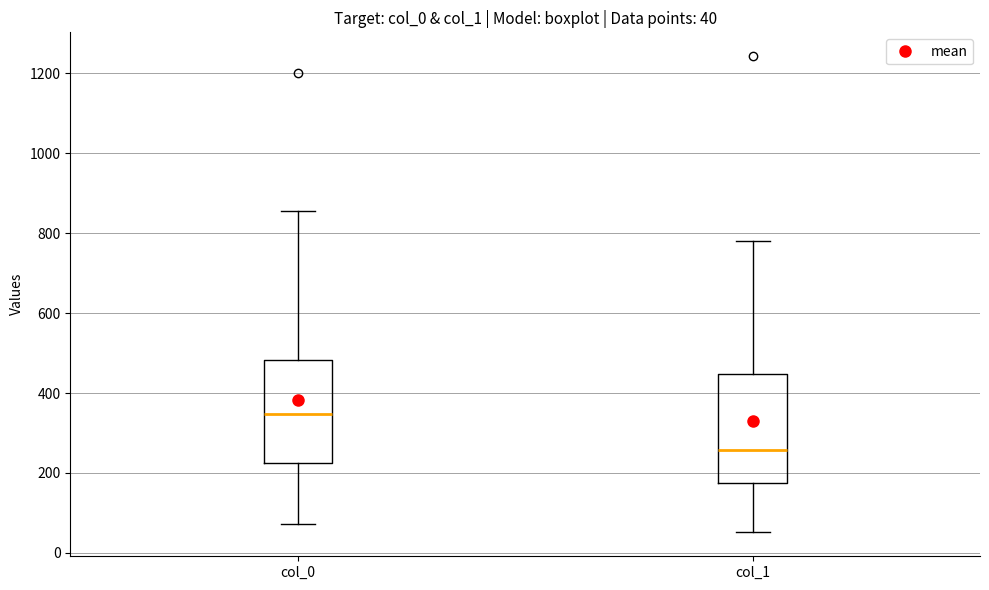

Which box has the lowest median line?

col_1